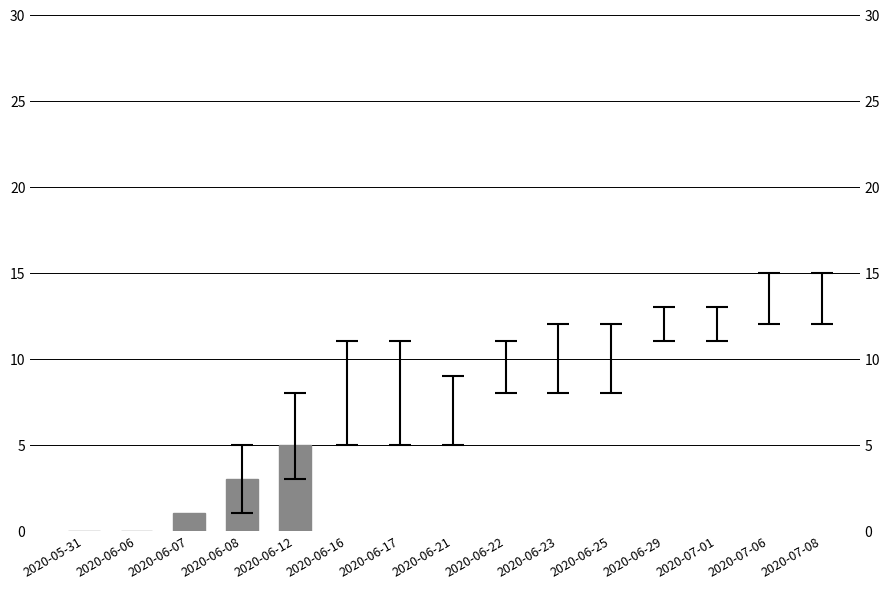

What position from the right is 2020-06-12?

1